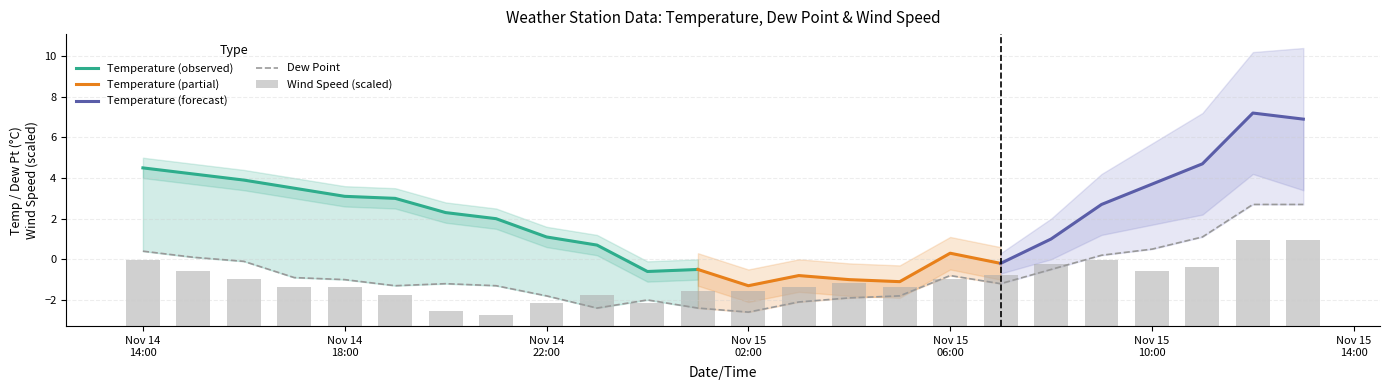

What is the minimum value for Dew Point?

-2.6